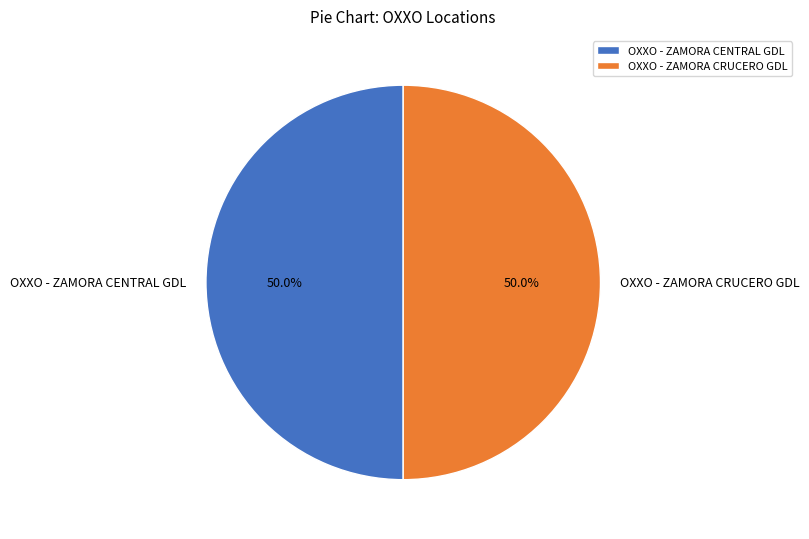

Is the sum of OXXO - ZAMORA CRUCERO GDL and OXXO - ZAMORA CENTRAL GDL greater than half?

Yes